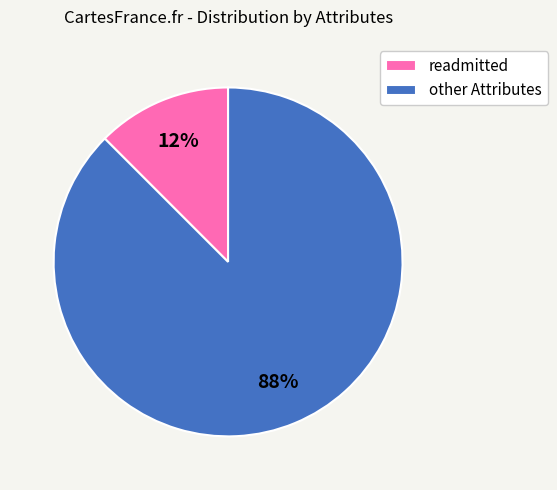

To the nearest percent, what is the combined percentage of other Attributes and readmitted?

100%